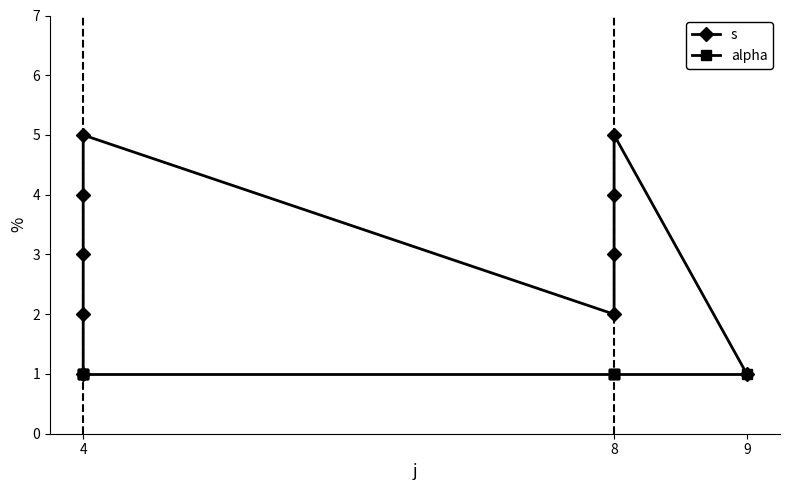

What is the average value of the alpha series?

1